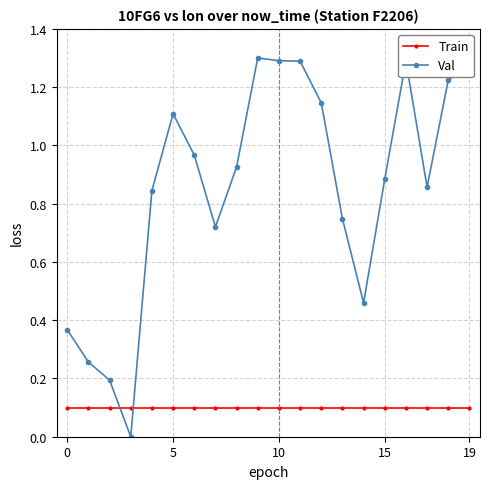

Which series ends up on top after the final intersection of Train and Val?

Val